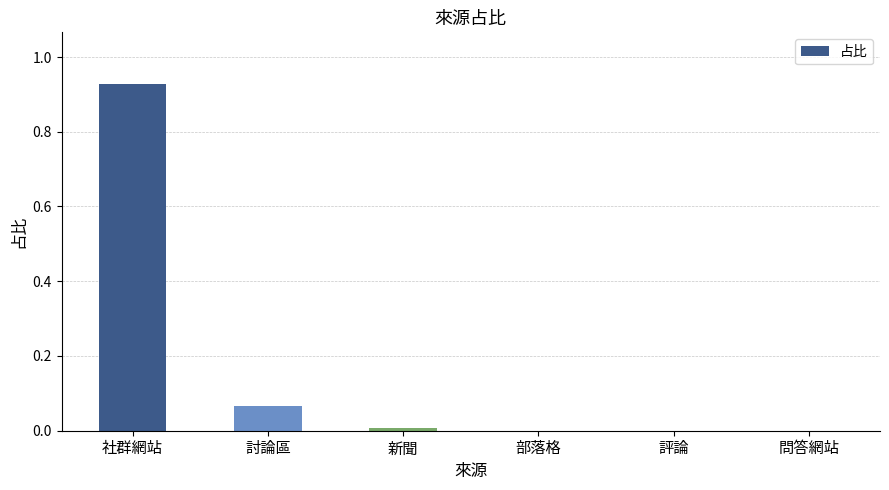

Is it true that the value at 部落格 is 0.0?

True